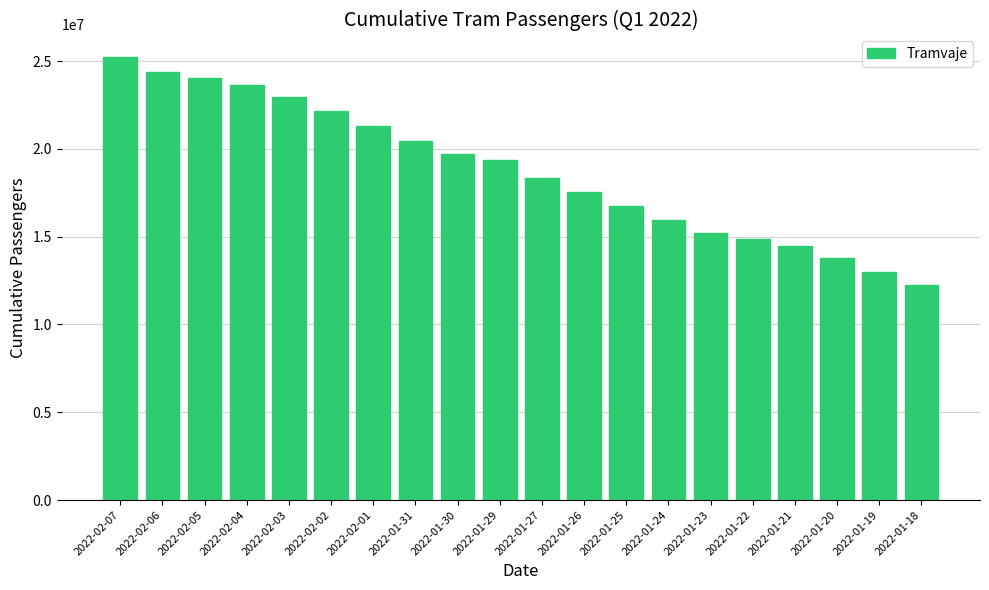

Does the chart contain any negative values?

No